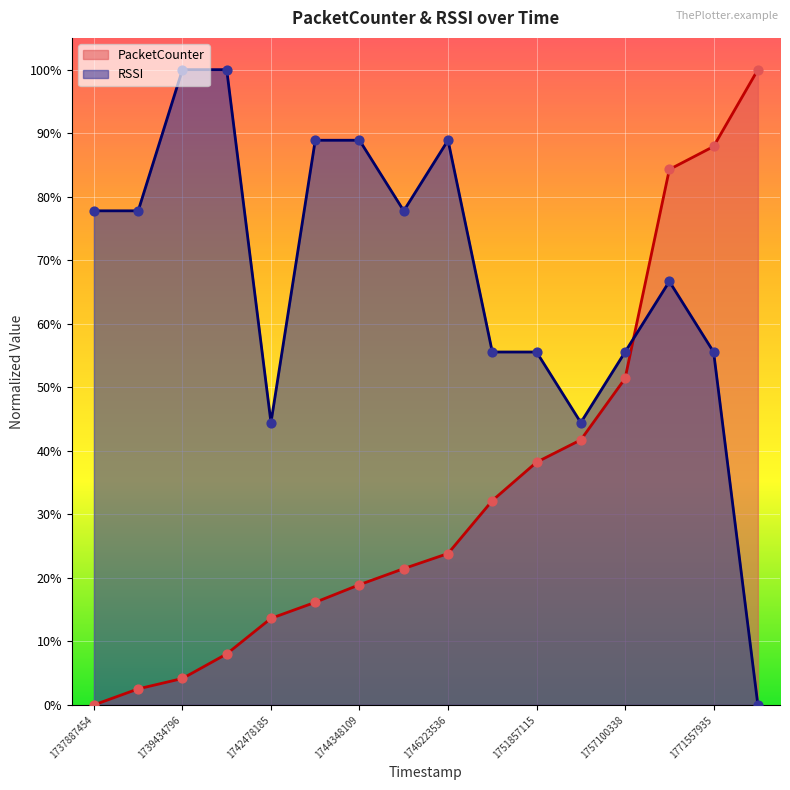

Which series has the largest total across all categories?

RSSI